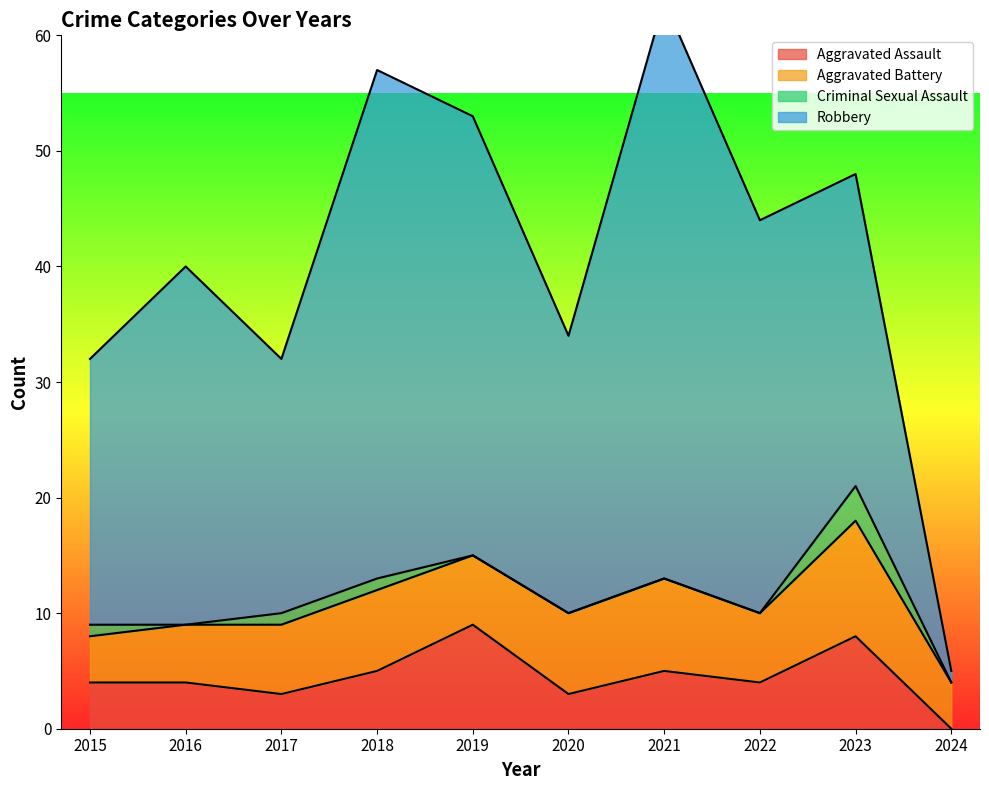

Reading left to right, extract all data points from this chart.

Aggravated Assault: 4	4	3	5	9	3	5	4	8	0
Aggravated Battery: 4	5	6	7	6	7	8	6	10	4
Criminal Sexual Assault: 1	0	1	1	0	0	0	0	3	0
Robbery: 23	31	22	44	38	24	50	34	27	1